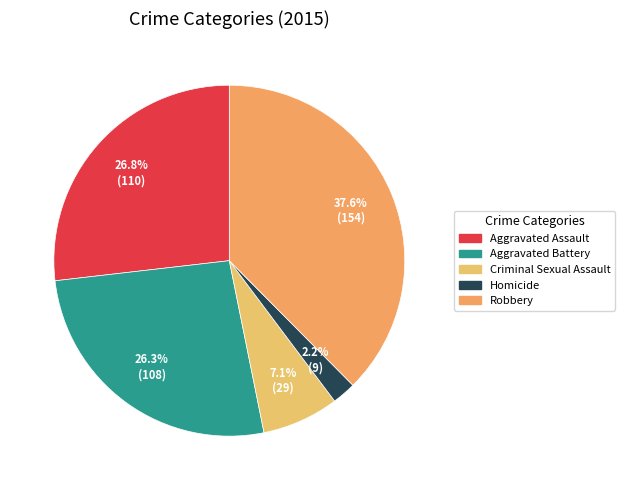

Does Aggravated Battery represent more than half of the total?

No